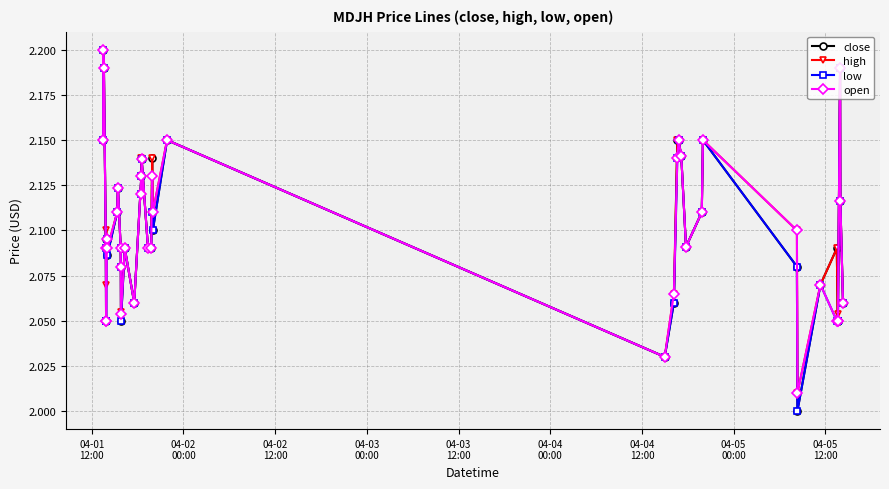

Is this an area chart (filled region under the line)?

No